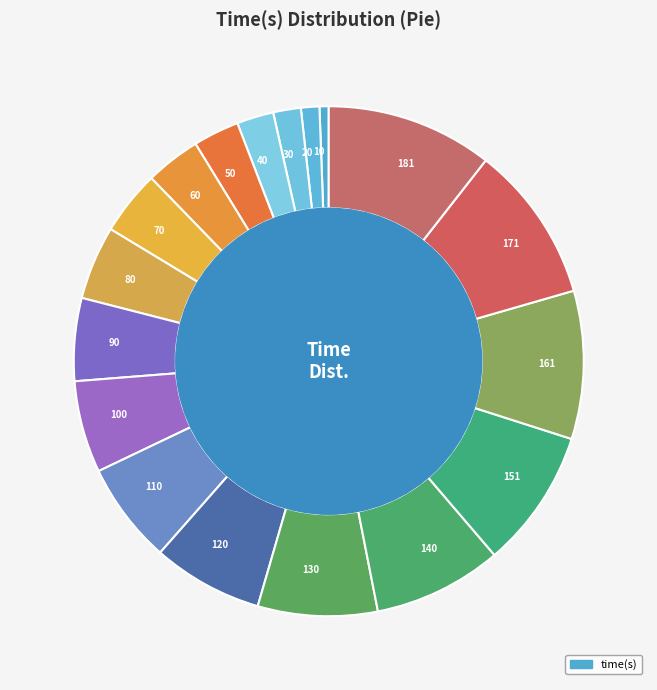

What is the ratio of the value at 140 to the value at 161?

0.9